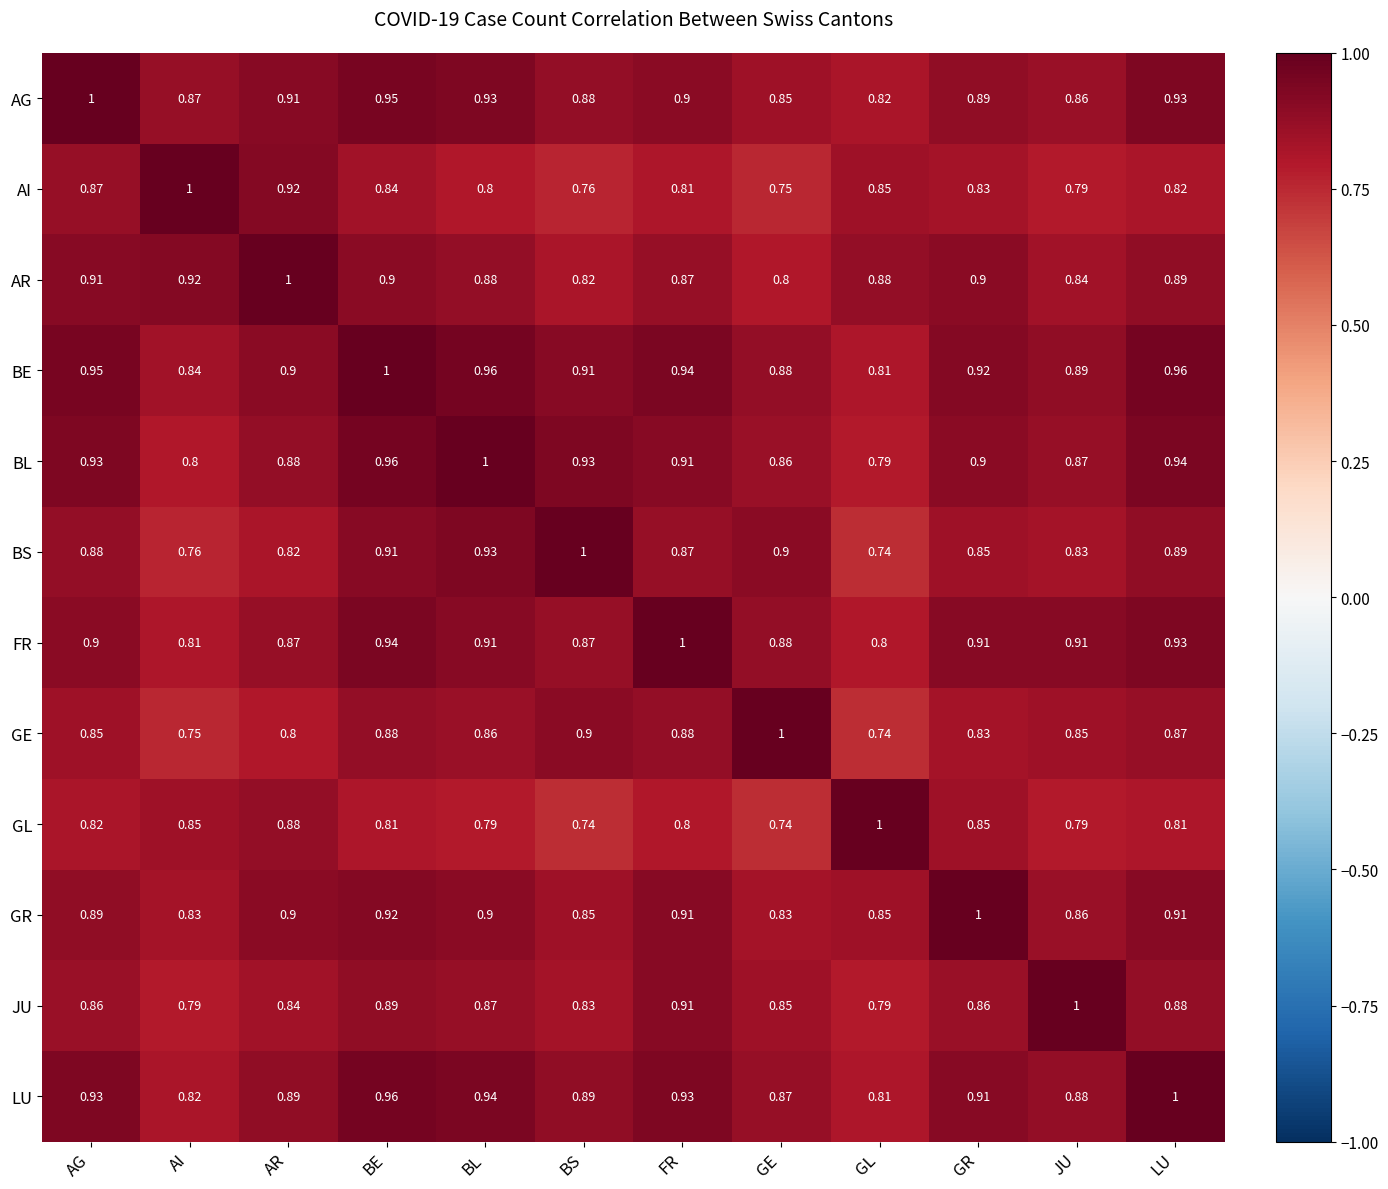

At which label does FR reach its peak?

FR